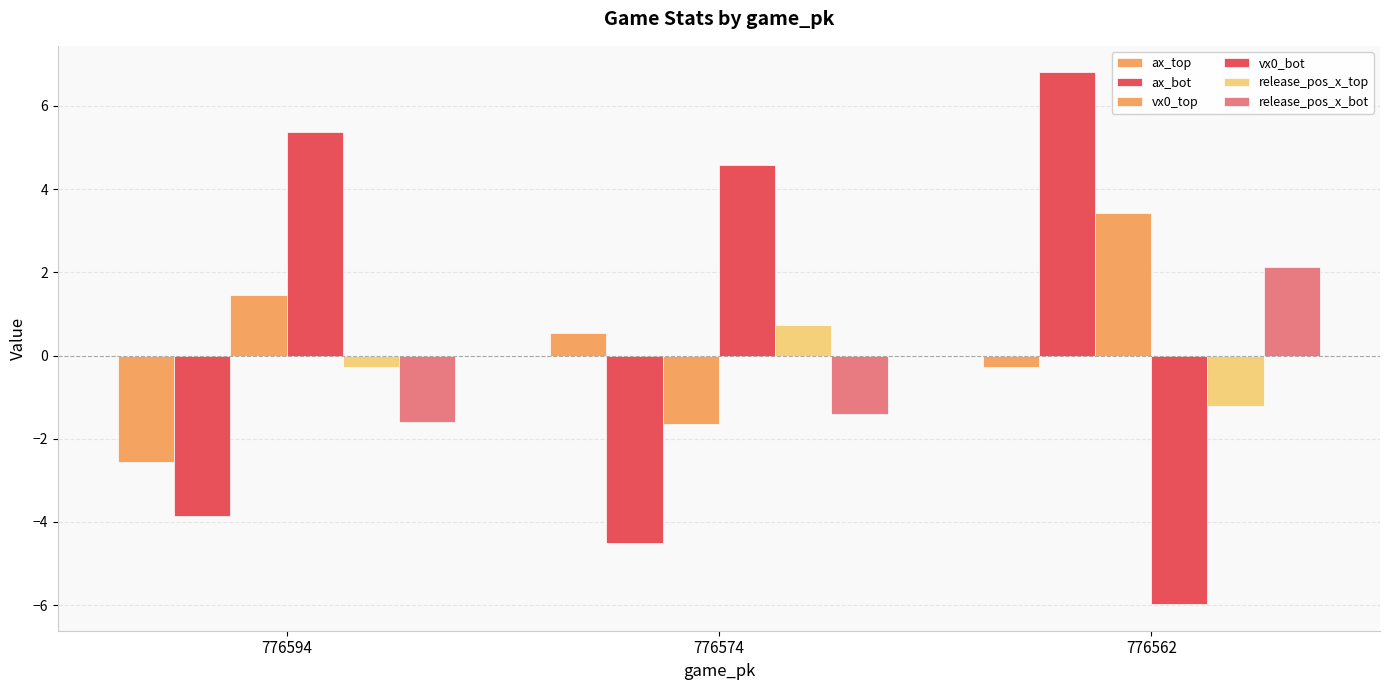

What is the spread (max minus min) of values at 776574?

9.1